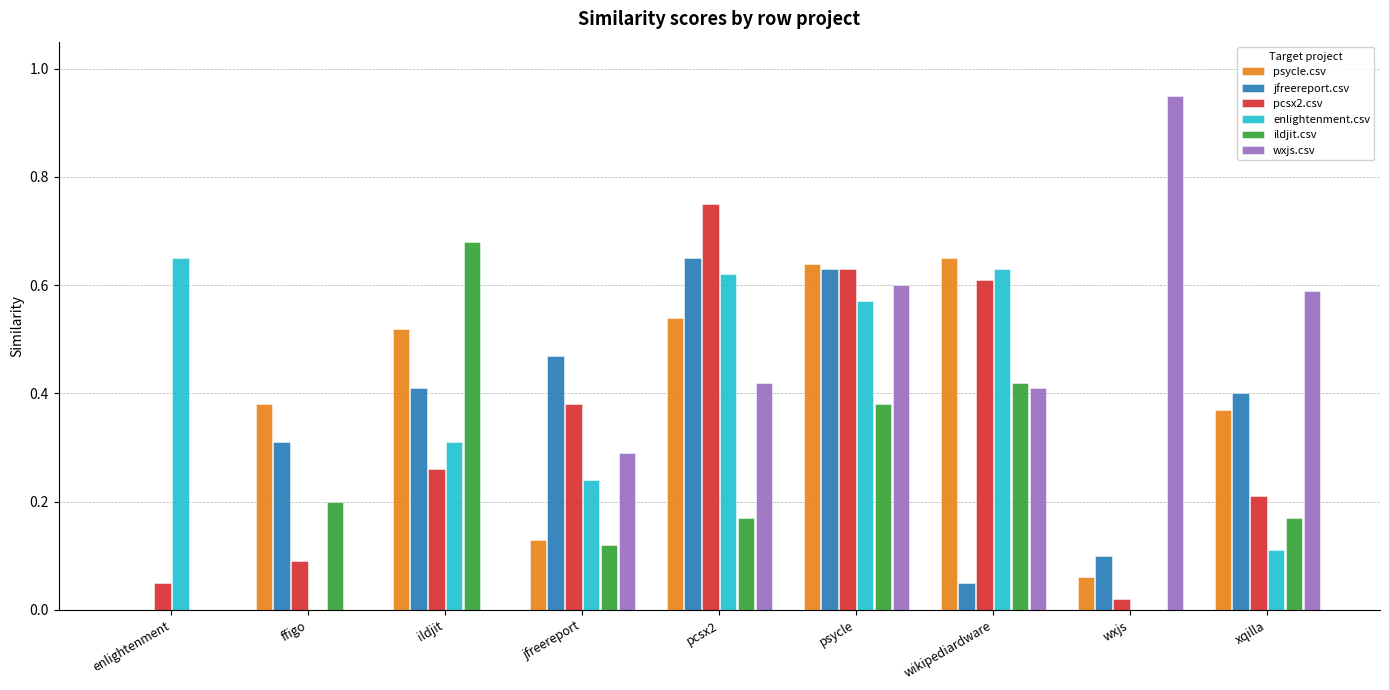

Which category has the highest value in the pcsx2.csv series?

pcsx2